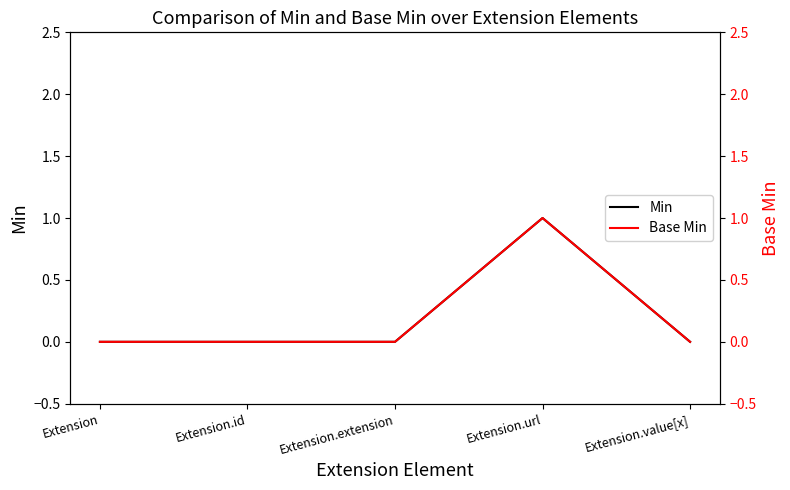

Which series has the widest spread of values?

Min